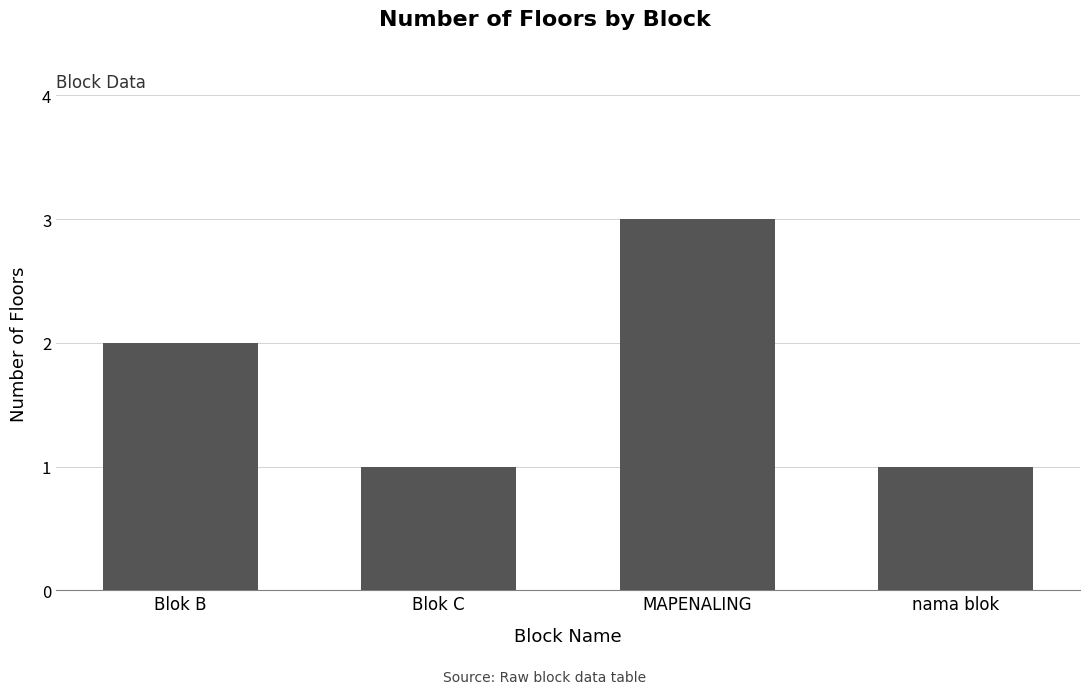

What is the maximum value shown in the chart?

3